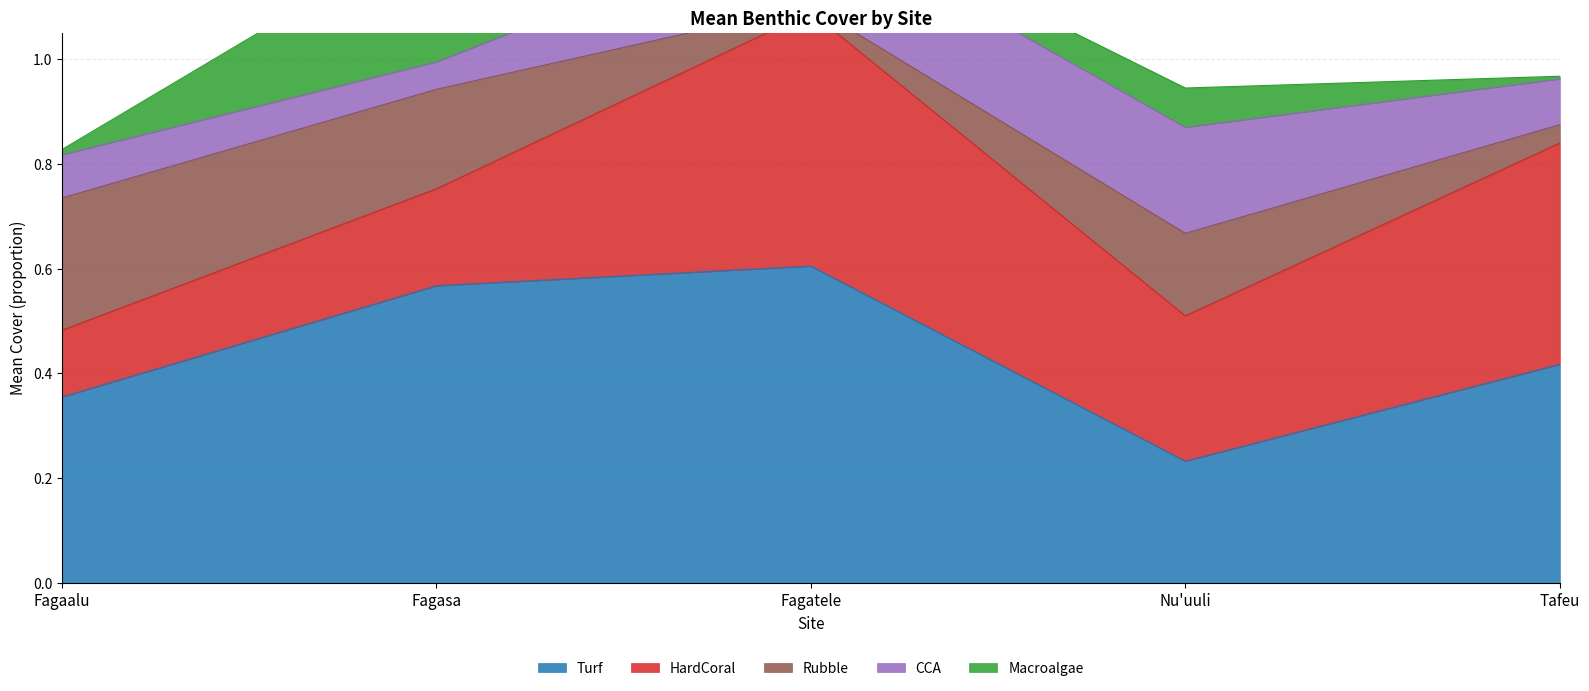

True or false: CCA and HardCoral cross at least once.

False